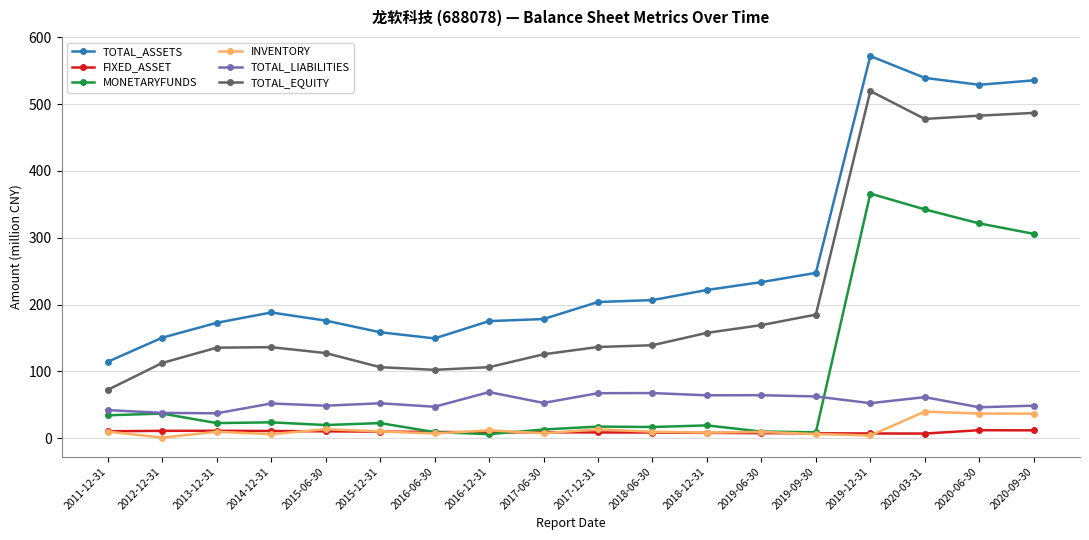

True or false: MONETARYFUNDS has more than 1 interior local peaks.

True